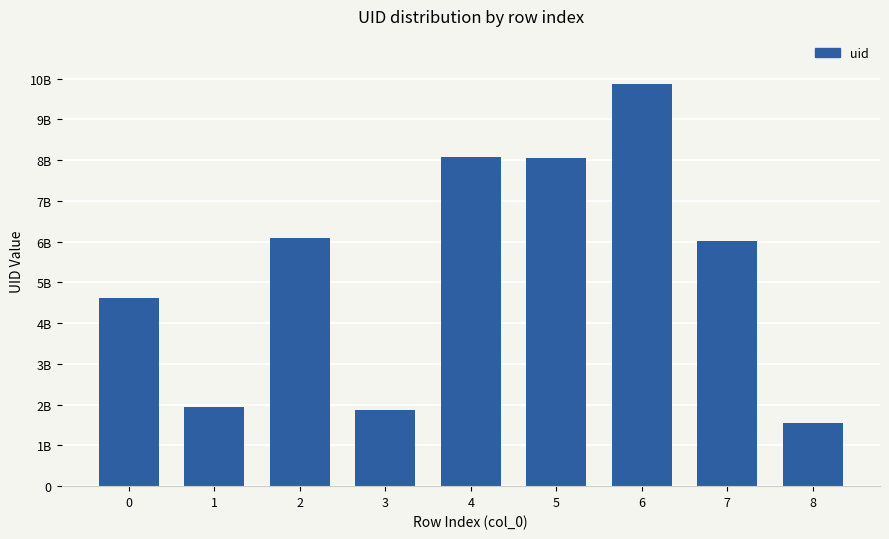

What is the ratio of the value at 3 to the value at 6?

0.2